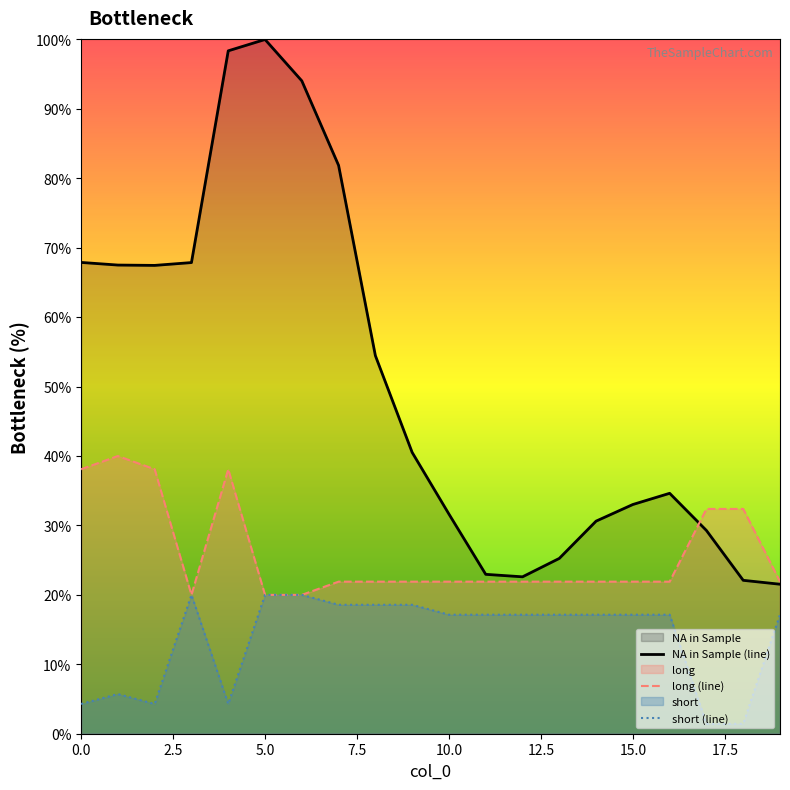

Which series has the largest total across all categories?

NA in Sample (line)